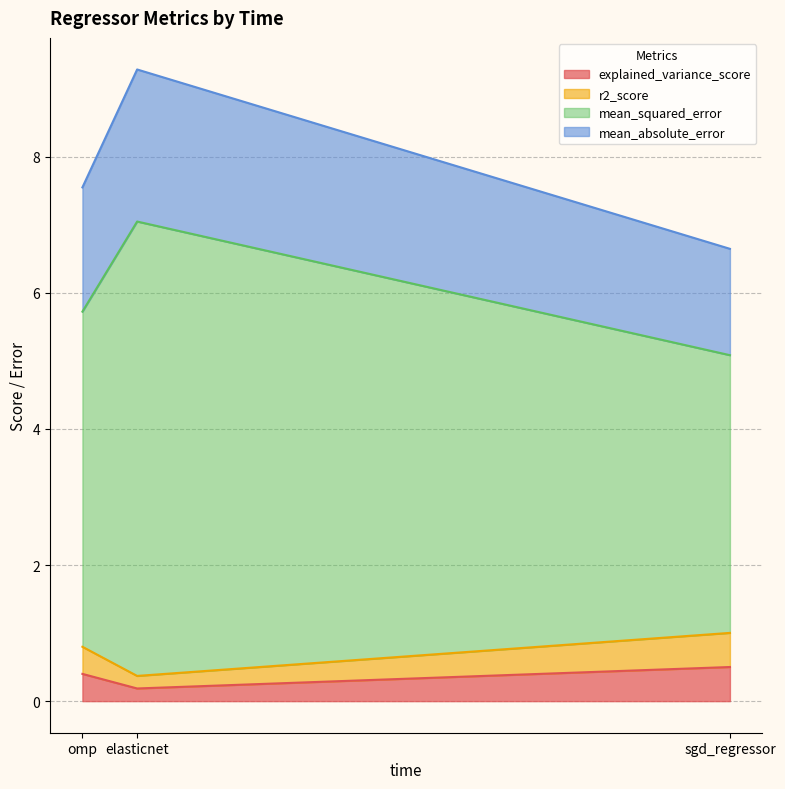

Which series has the largest total across all categories?

mean_squared_error